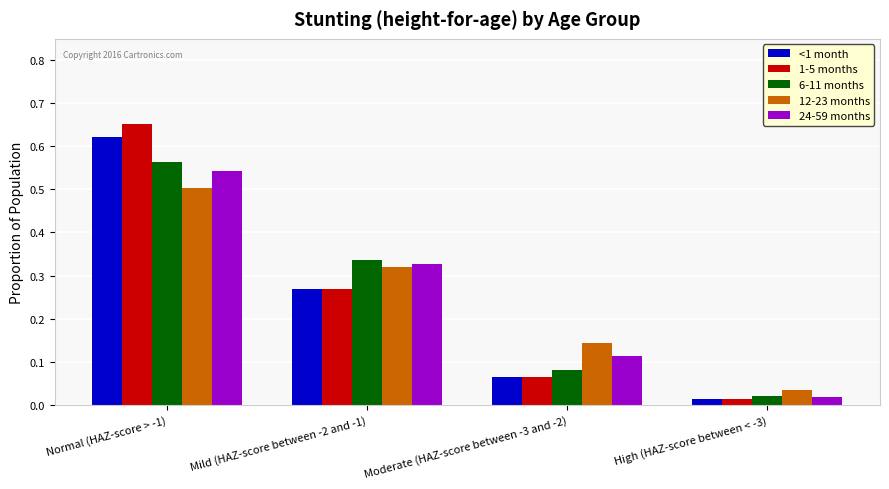

Where is 6-11 months nearest to the value 0?

High (HAZ-score between < -3)